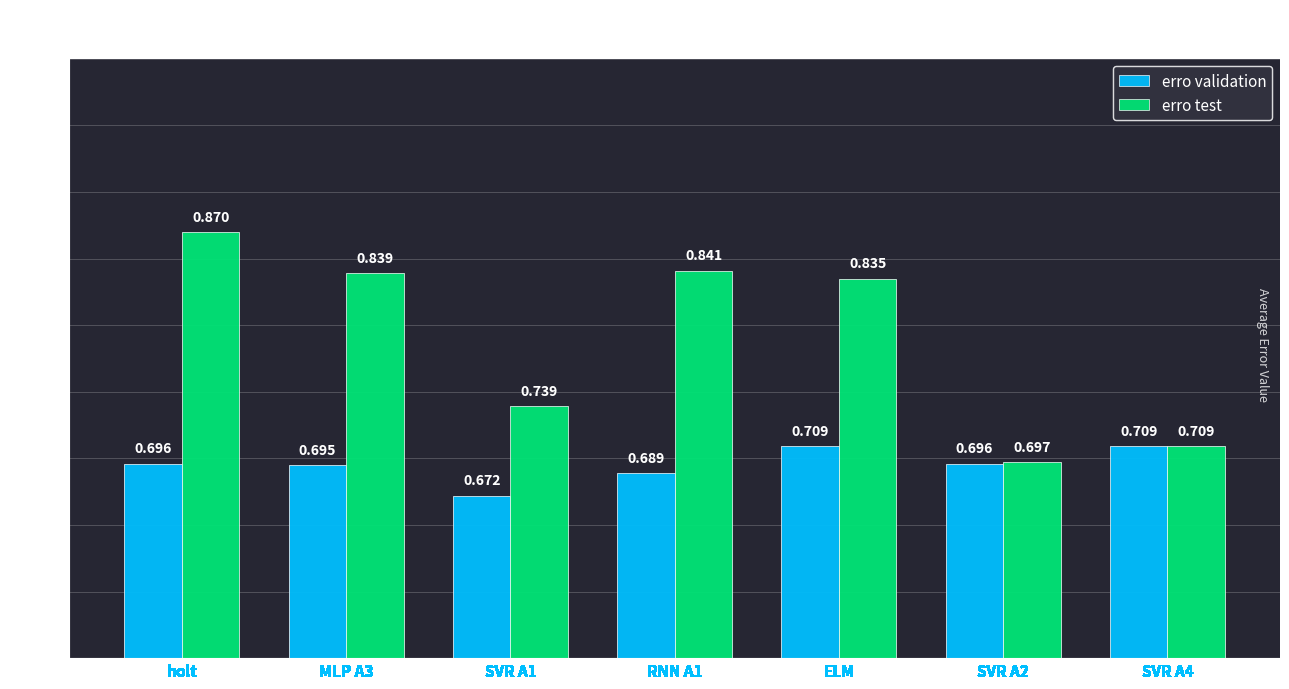

The erro test series shows 0.6 at holt. True or false?

False